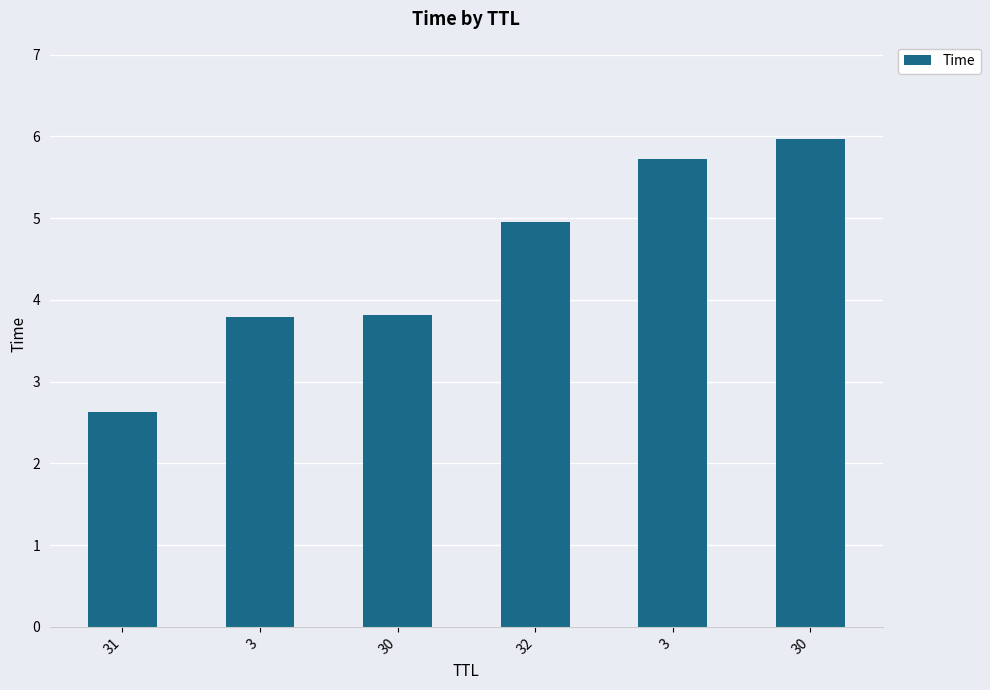

List the labels in order of value, smallest first.

31, 3, 30, 32, 3, 30